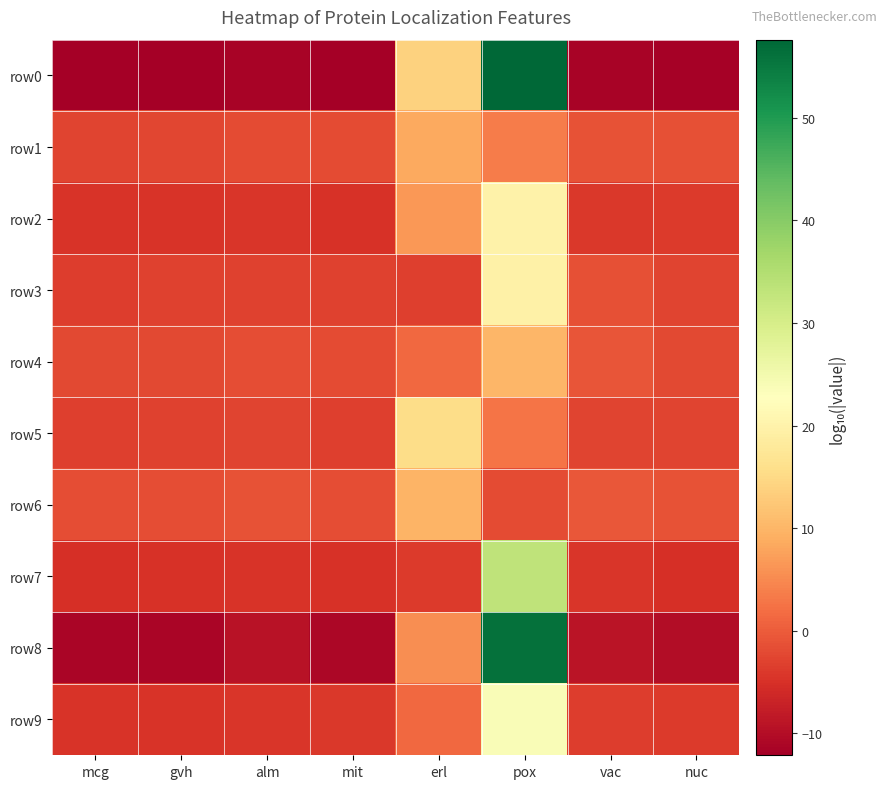

List the series in order of their peak value, highest first.

row0, row8, row7, row9, row2, row3, row5, row4, row6, row1